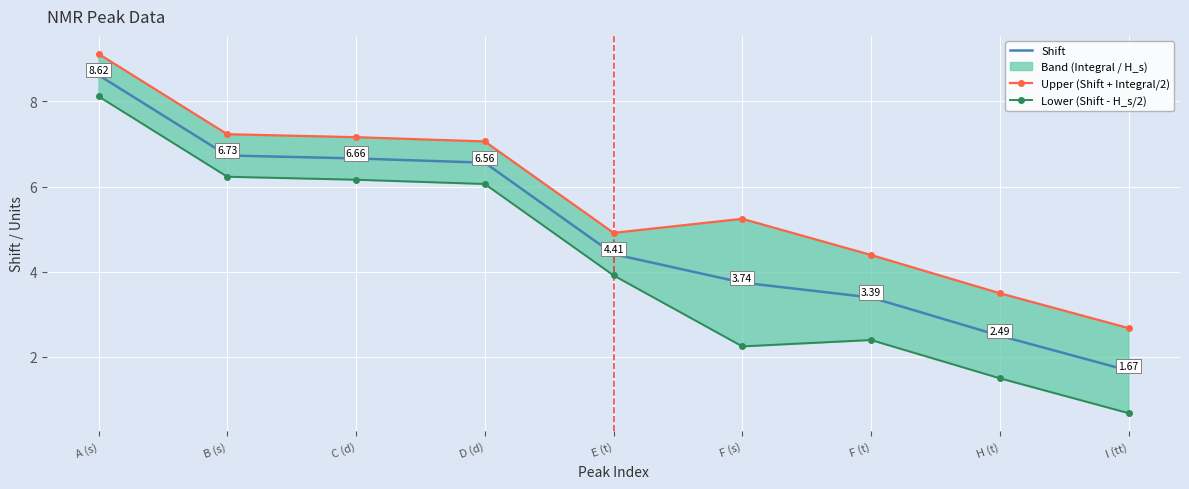

The value of Shift at F (t) is 1.7. True or false?

False